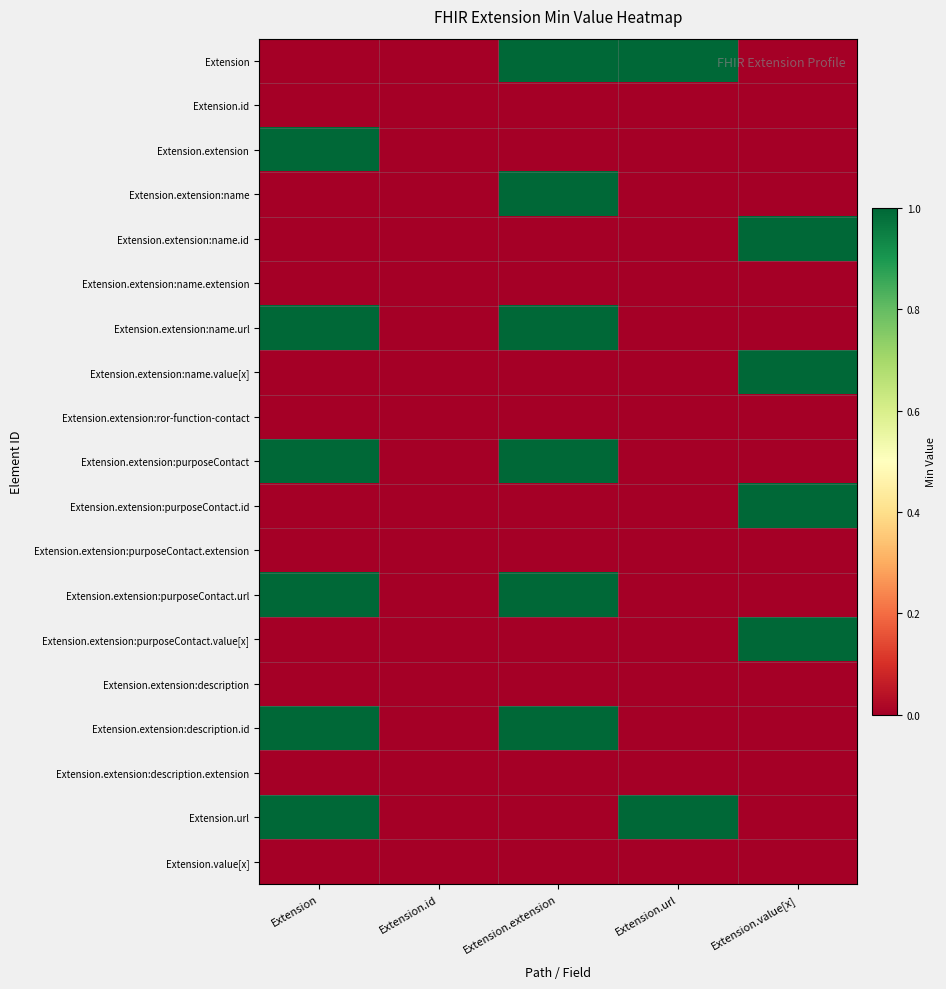

Reading left to right, extract all data points from this chart.

Extension: Extension=0	Extension.id=0	Extension.extension=1	Extension.url=1	Extension.value[x]=0
Extension.id: Extension=0	Extension.id=0	Extension.extension=0	Extension.url=0	Extension.value[x]=0
Extension.extension: Extension=1	Extension.id=0	Extension.extension=0	Extension.url=0	Extension.value[x]=0
Extension.extension:name: Extension=0	Extension.id=0	Extension.extension=1	Extension.url=0	Extension.value[x]=0
Extension.extension:name.id: Extension=0	Extension.id=0	Extension.extension=0	Extension.url=0	Extension.value[x]=1
Extension.extension:name.extension: Extension=0	Extension.id=0	Extension.extension=0	Extension.url=0	Extension.value[x]=0
Extension.extension:name.url: Extension=1	Extension.id=0	Extension.extension=1	Extension.url=0	Extension.value[x]=0
Extension.extension:name.value[x]: Extension=0	Extension.id=0	Extension.extension=0	Extension.url=0	Extension.value[x]=1
Extension.extension:ror-function-contact: Extension=0	Extension.id=0	Extension.extension=0	Extension.url=0	Extension.value[x]=0
Extension.extension:purposeContact: Extension=1	Extension.id=0	Extension.extension=1	Extension.url=0	Extension.value[x]=0
Extension.extension:purposeContact.id: Extension=0	Extension.id=0	Extension.extension=0	Extension.url=0	Extension.value[x]=1
Extension.extension:purposeContact.extension: Extension=0	Extension.id=0	Extension.extension=0	Extension.url=0	Extension.value[x]=0
Extension.extension:purposeContact.url: Extension=1	Extension.id=0	Extension.extension=1	Extension.url=0	Extension.value[x]=0
Extension.extension:purposeContact.value[x]: Extension=0	Extension.id=0	Extension.extension=0	Extension.url=0	Extension.value[x]=1
Extension.extension:description: Extension=0	Extension.id=0	Extension.extension=0	Extension.url=0	Extension.value[x]=0
Extension.extension:description.id: Extension=1	Extension.id=0	Extension.extension=1	Extension.url=0	Extension.value[x]=0
Extension.extension:description.extension: Extension=0	Extension.id=0	Extension.extension=0	Extension.url=0	Extension.value[x]=0
Extension.url: Extension=1	Extension.id=0	Extension.extension=0	Extension.url=1	Extension.value[x]=0
Extension.value[x]: Extension=0	Extension.id=0	Extension.extension=0	Extension.url=0	Extension.value[x]=0